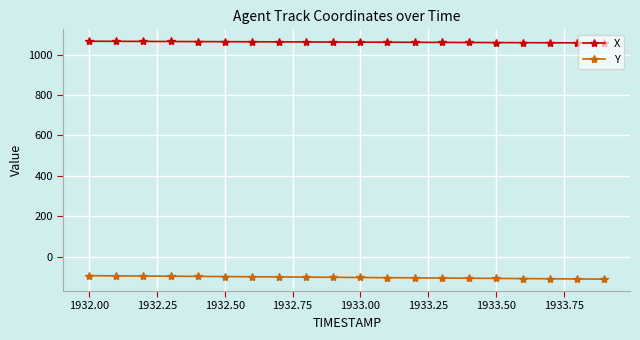

What is the value of the Y point at the 6th from the left?

-97.4